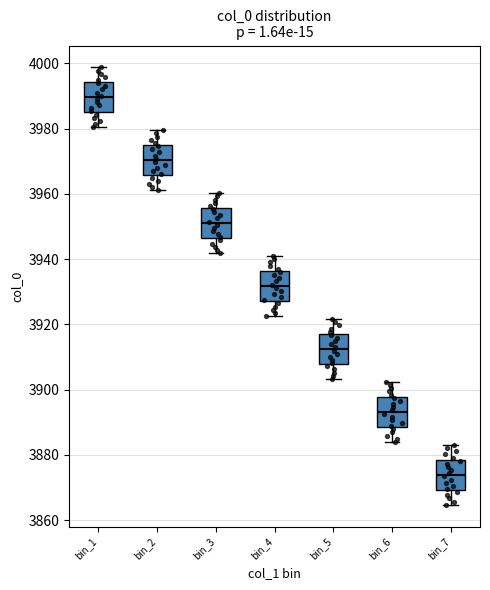

Reading left to right, transcribe this box plot: for each box, give where its median line is, the range the box spans, and where its two whiskers end, as read against the y-axis. The values are not printed on the chart, so give them approximately, as read against the axis.

bin_1: median 3990, box 3986 to 3994, whiskers 3980 to 3998
bin_2: median 3970, box 3966 to 3974, whiskers 3962 to 3980
bin_3: median 3952, box 3946 to 3956, whiskers 3942 to 3960
bin_4: median 3932, box 3928 to 3936, whiskers 3922 to 3940
bin_5: median 3912, box 3908 to 3918, whiskers 3904 to 3922
bin_6: median 3894, box 3888 to 3898, whiskers 3884 to 3902
bin_7: median 3874, box 3870 to 3878, whiskers 3864 to 3884